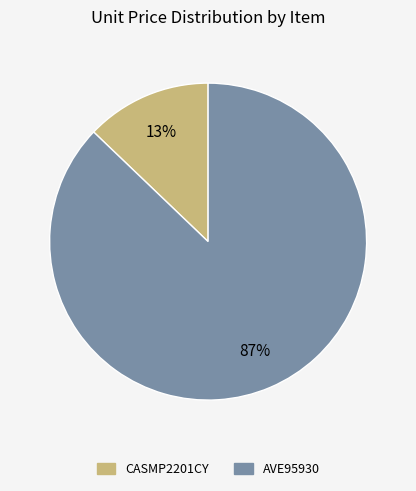

How many segments does this pie chart have?

2